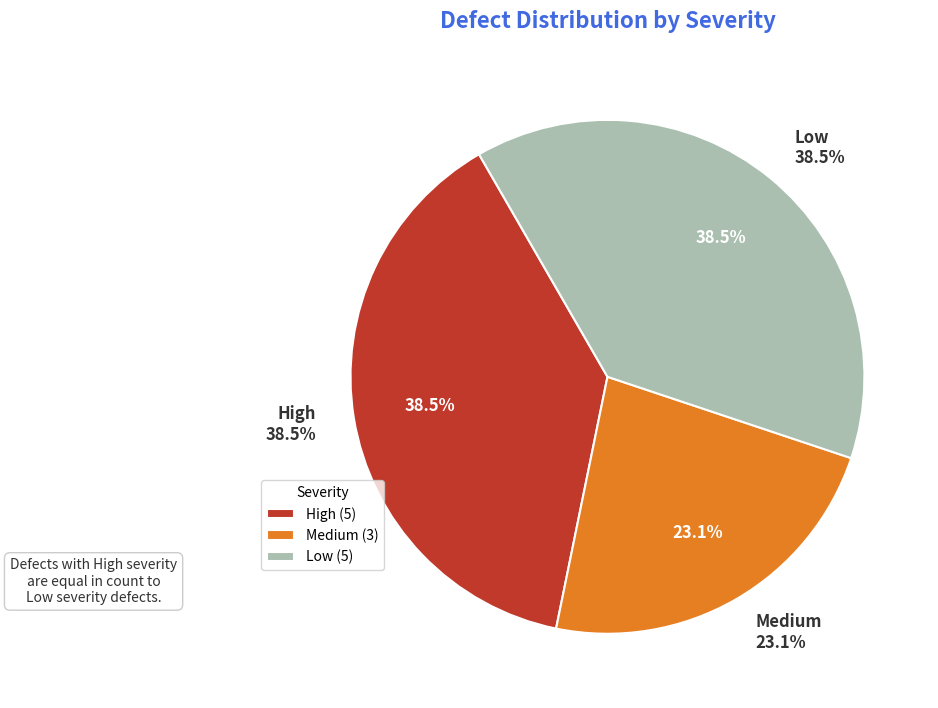

How many slices are in this pie chart?

2